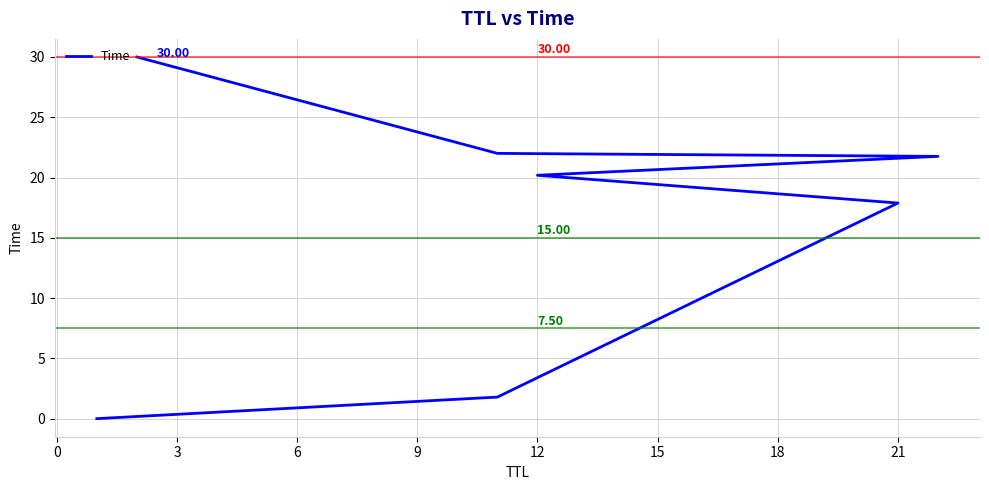

How many categories are shown in the chart?

7